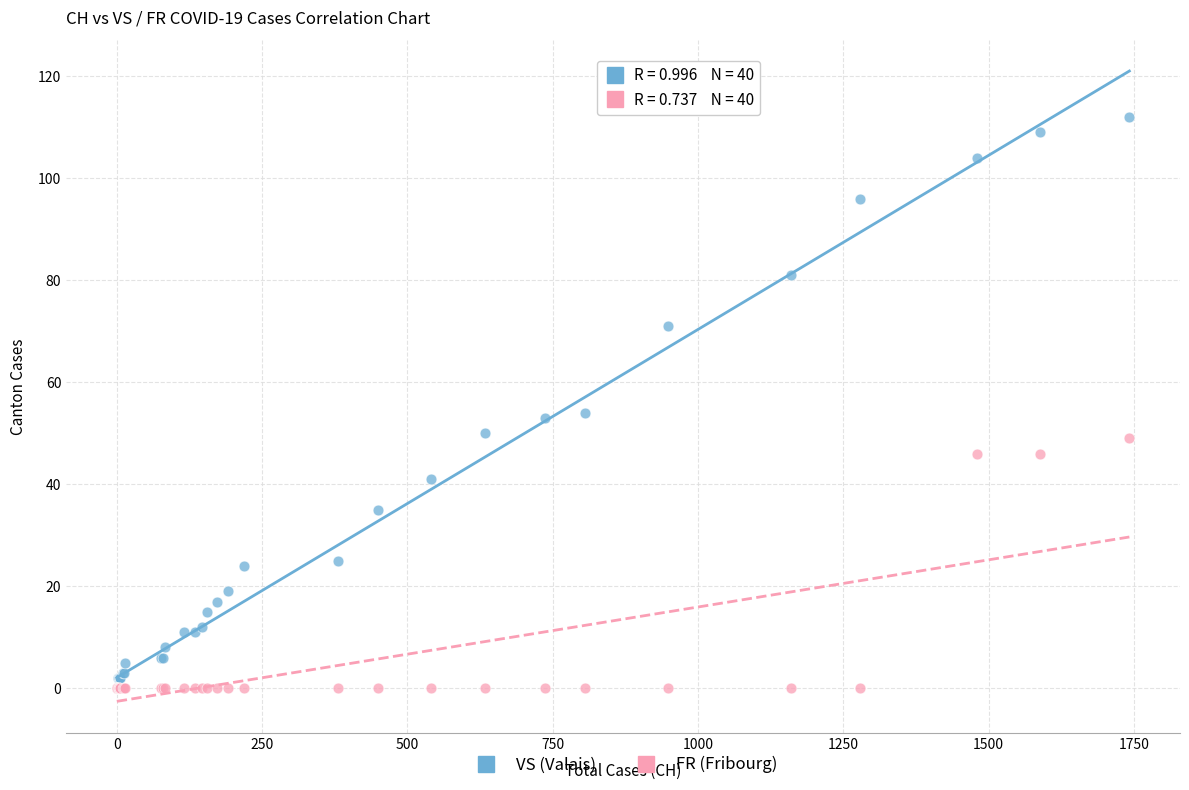

Which series contains the highest Y value?

VS (Valais)